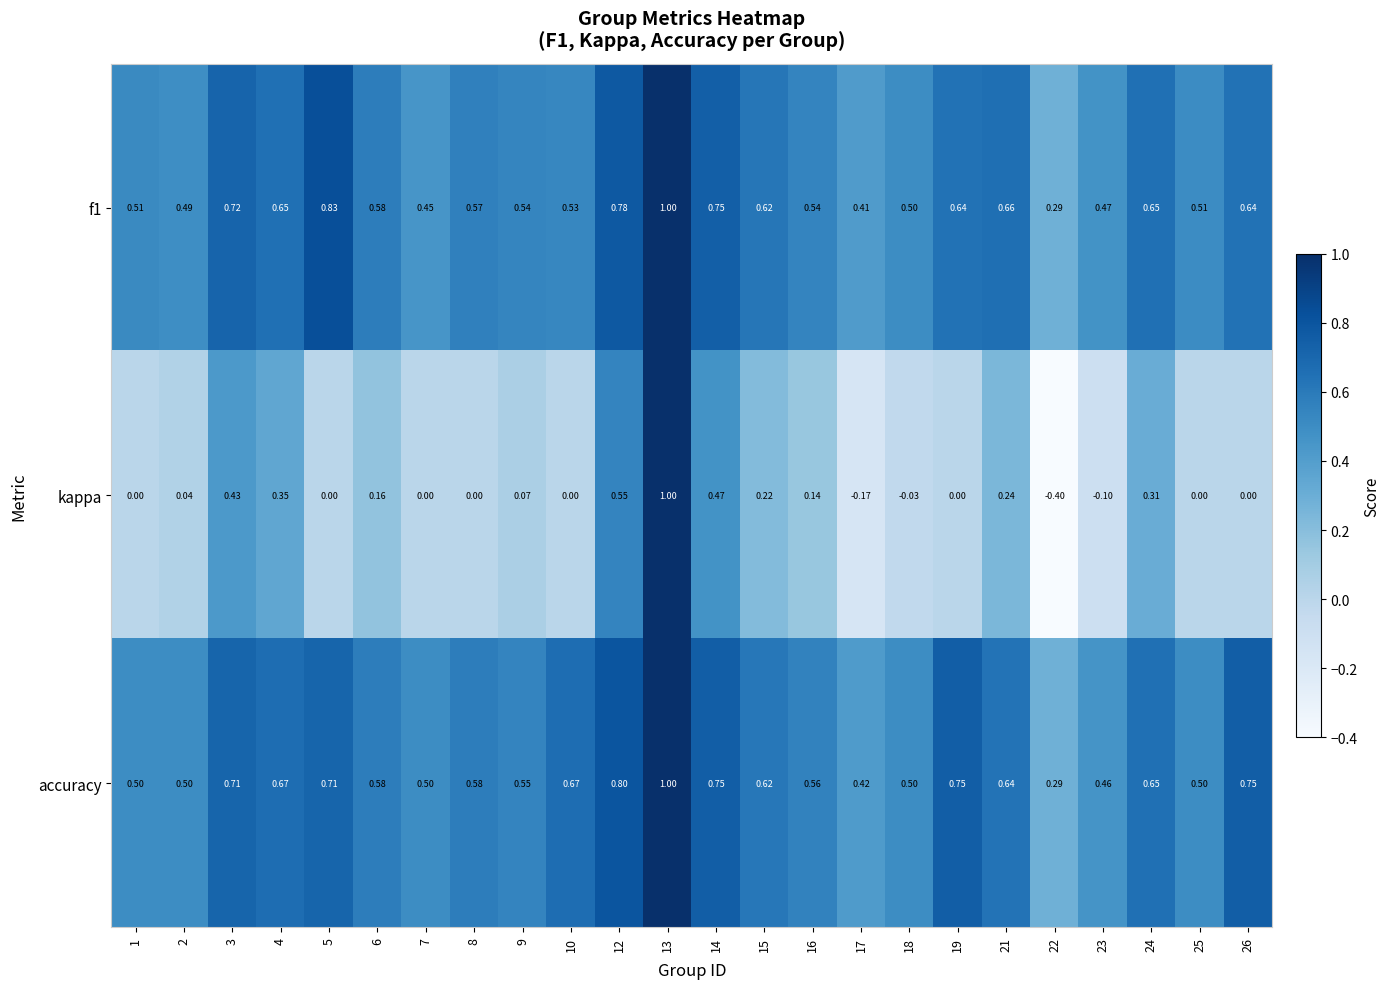

Between 12 and 14, which series saw the biggest shift?

kappa